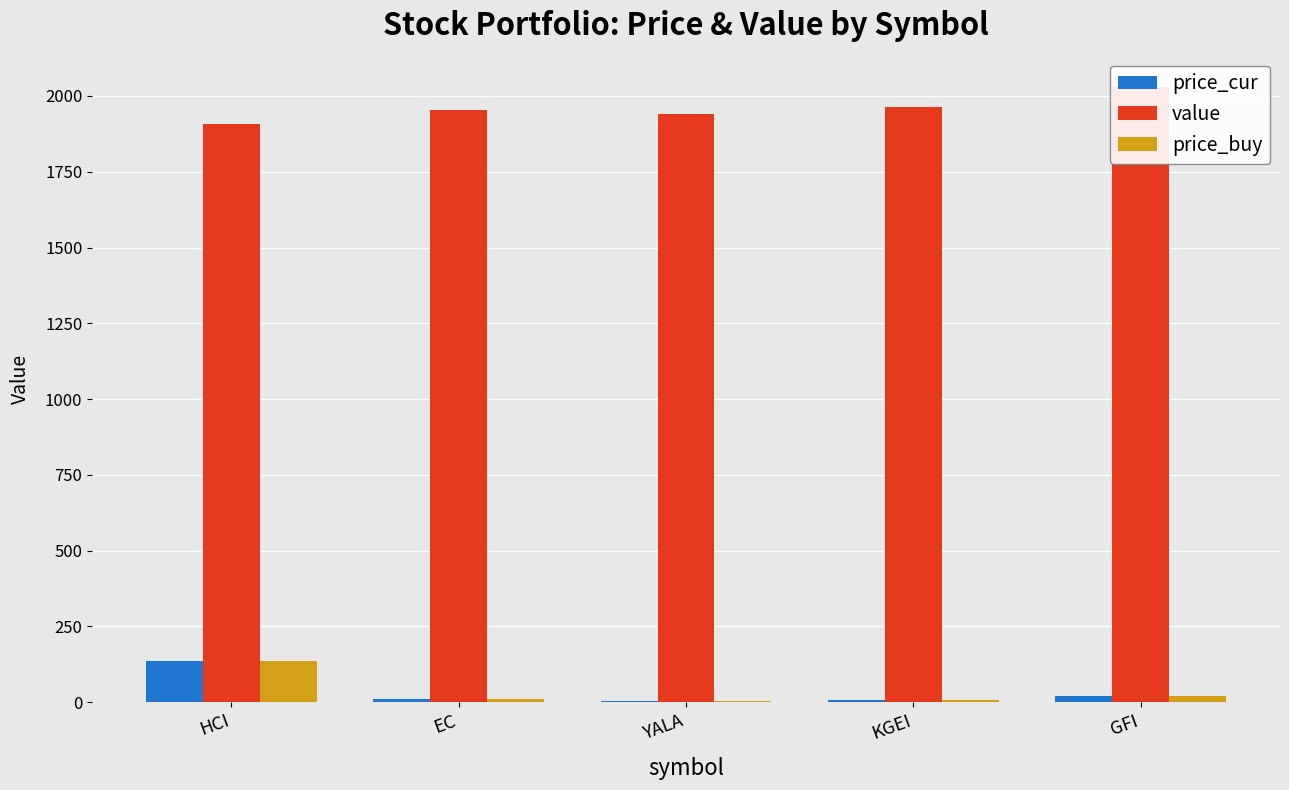

The price_cur series shows 21.8 at GFI. True or false?

True